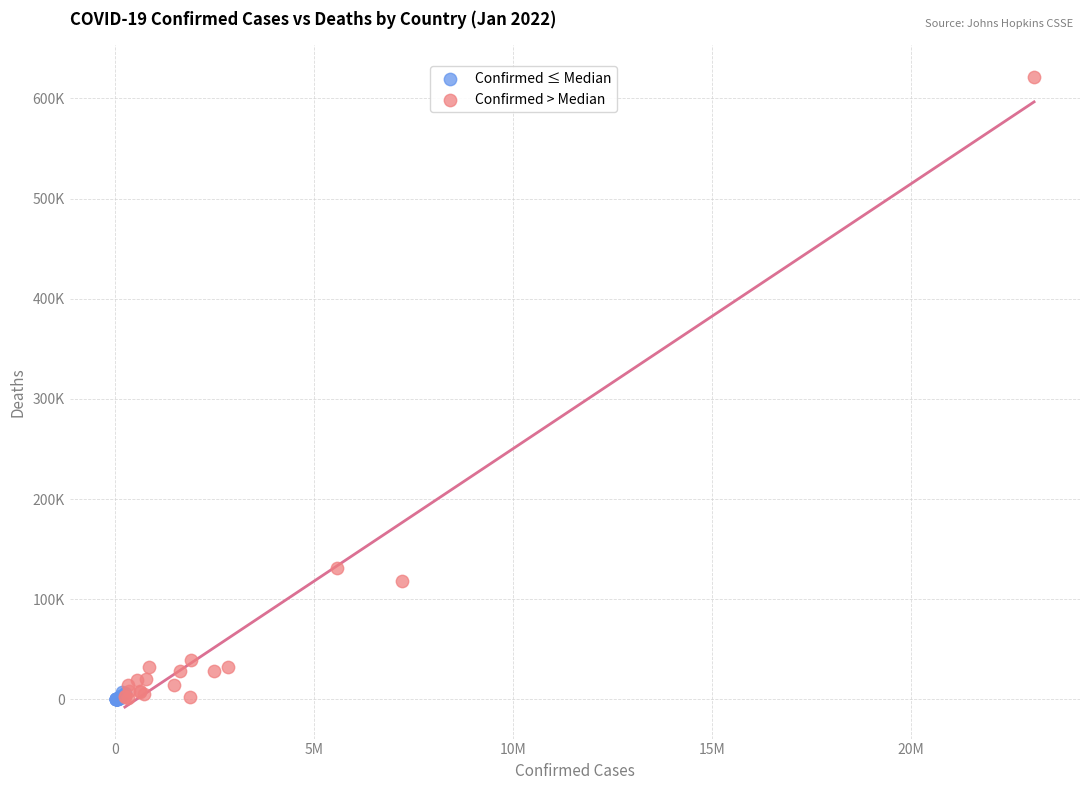

What are all the series names shown in the legend?

Confirmed ≤ Median, Confirmed > Median